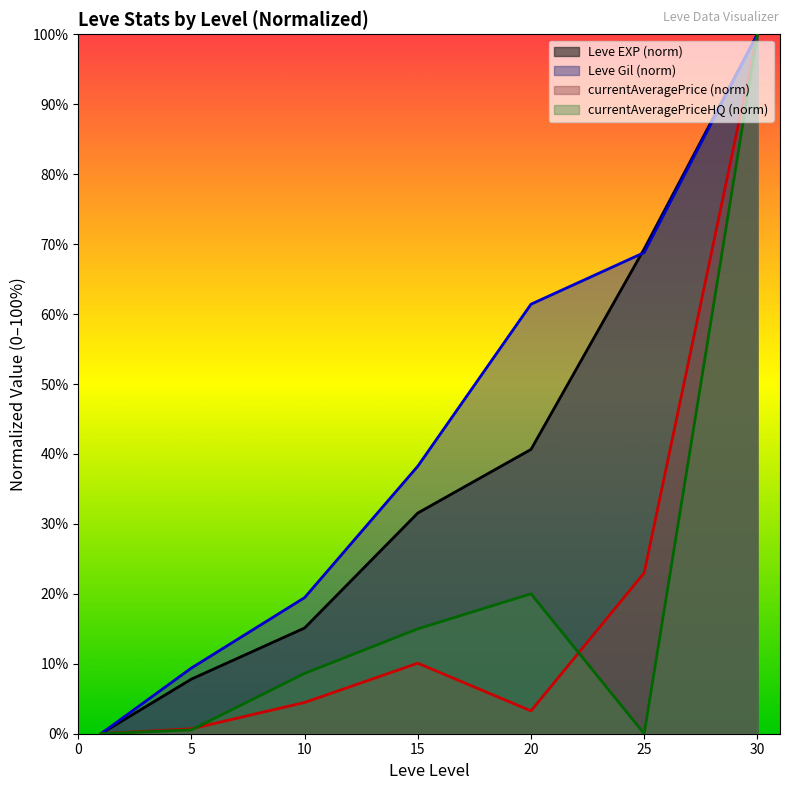

What are all the series names shown in the legend?

Leve EXP (norm), Leve Gil (norm), currentAveragePrice (norm), currentAveragePriceHQ (norm)